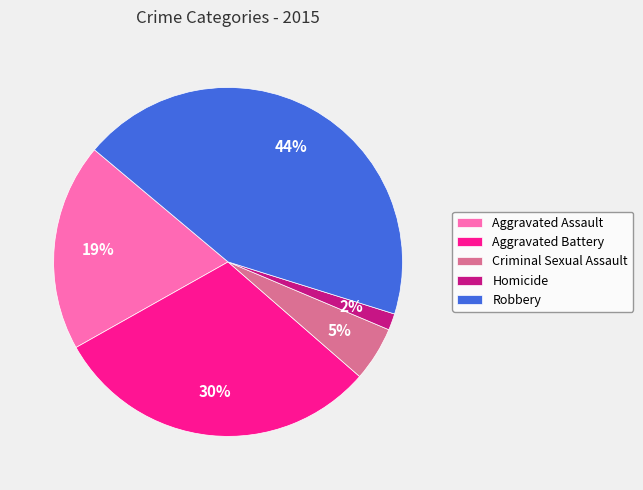

True or false: Robbery accounts for 44% of the total.

True